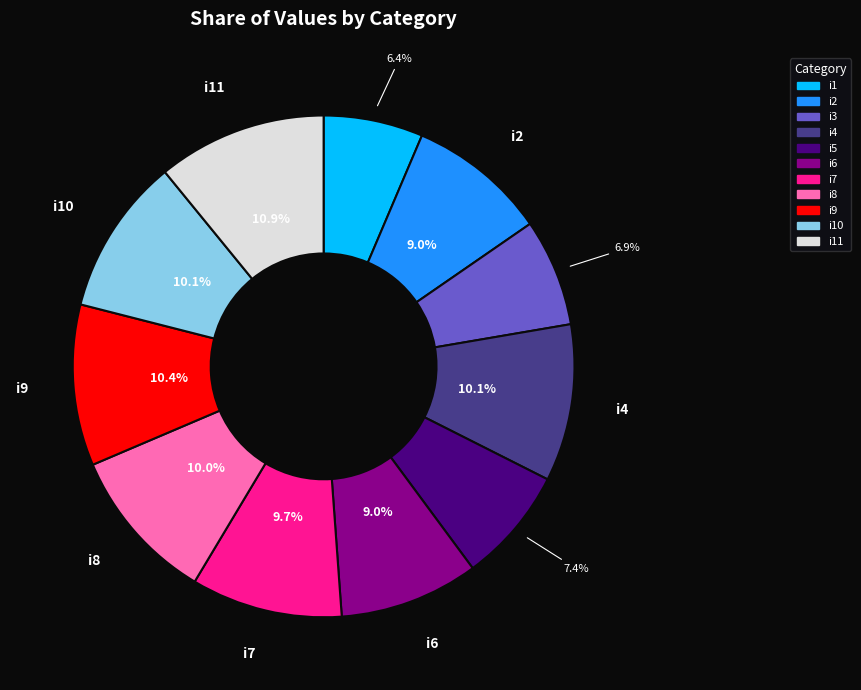

Between i3 and i8, which is larger?

i8